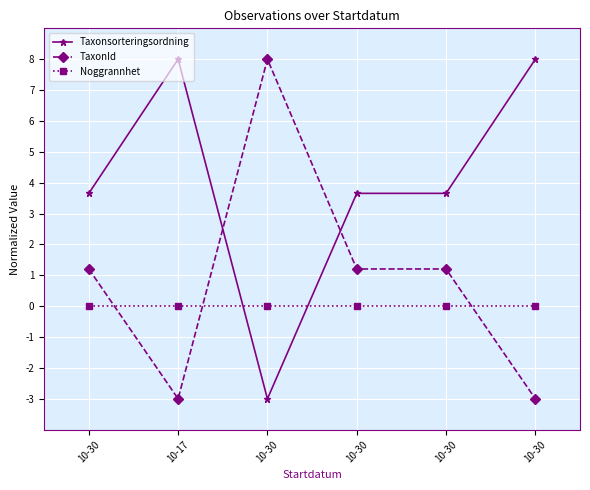

Where is the first local minimum for Taxonsorteringsordning?

10-30